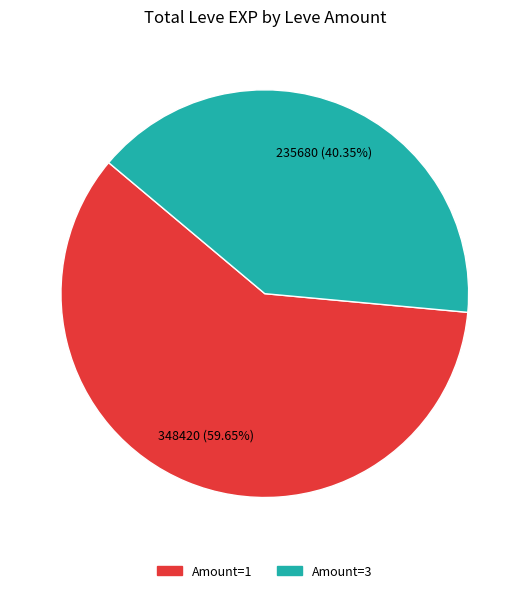

Does any single category account for the majority?

Yes